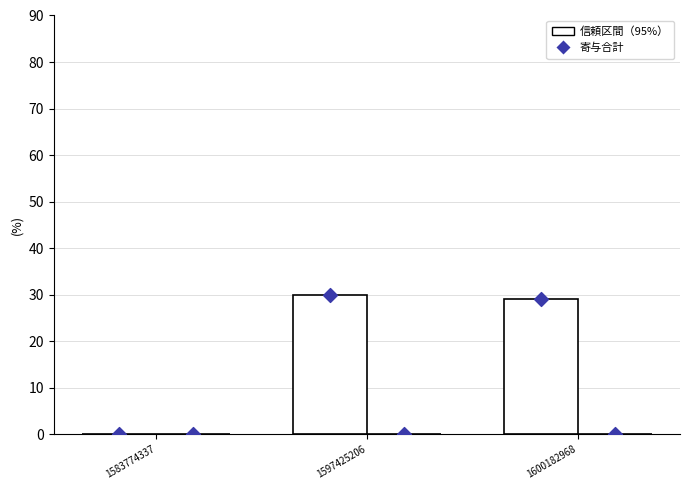

Is the value of col_1 寄与合計 at 1600182968 greater than the value of col_2 (信頼区間 95%)  at 1597425206?

Yes